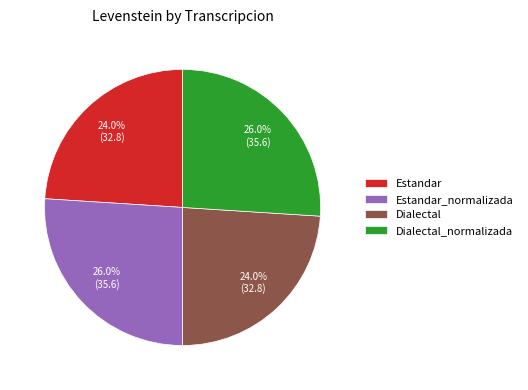

What portion of the pie excludes Dialectal_normalizada?

74.0%